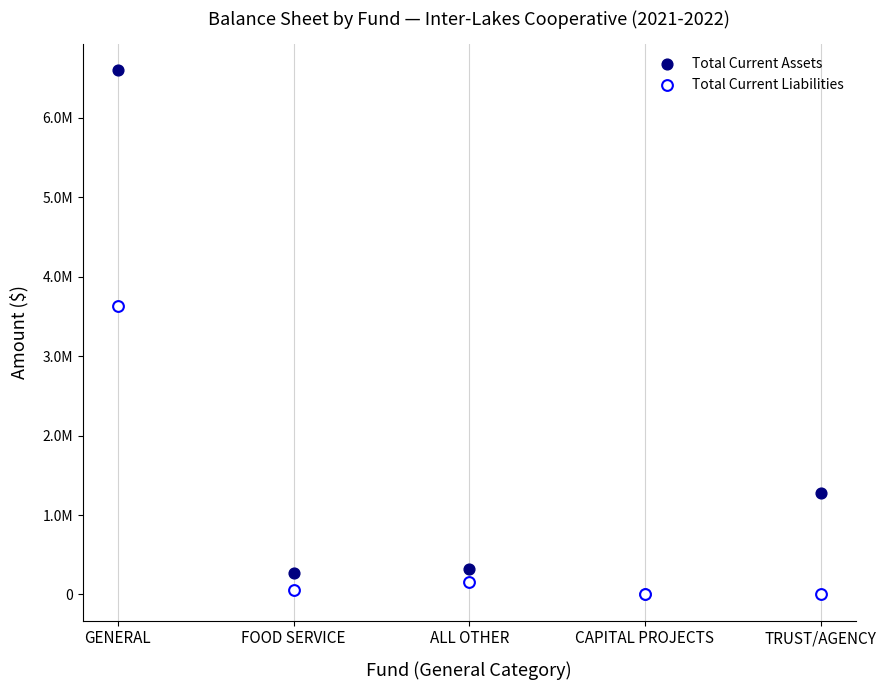

What are all the series names shown in the legend?

Total Current Assets, Total Current Liabilities